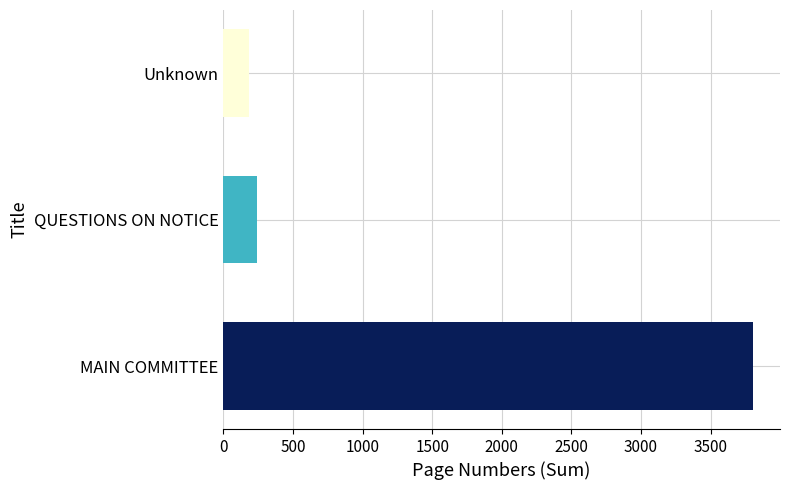

The value at MAIN COMMITTEE is 3808. True or false?

True